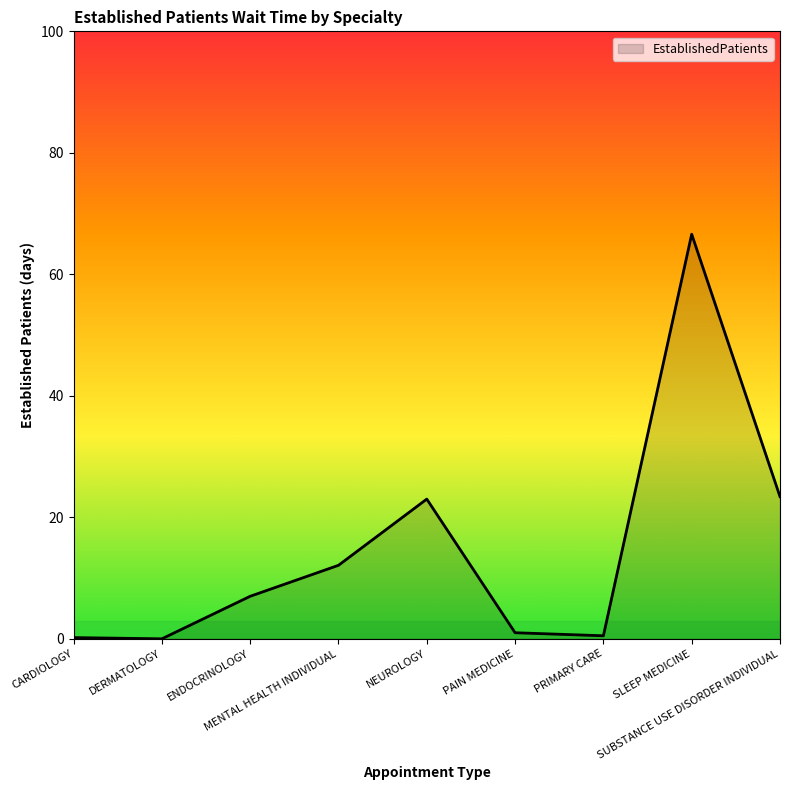

What is the sum of the values at ENDOCRINOLOGY and CARDIOLOGY?

7.2